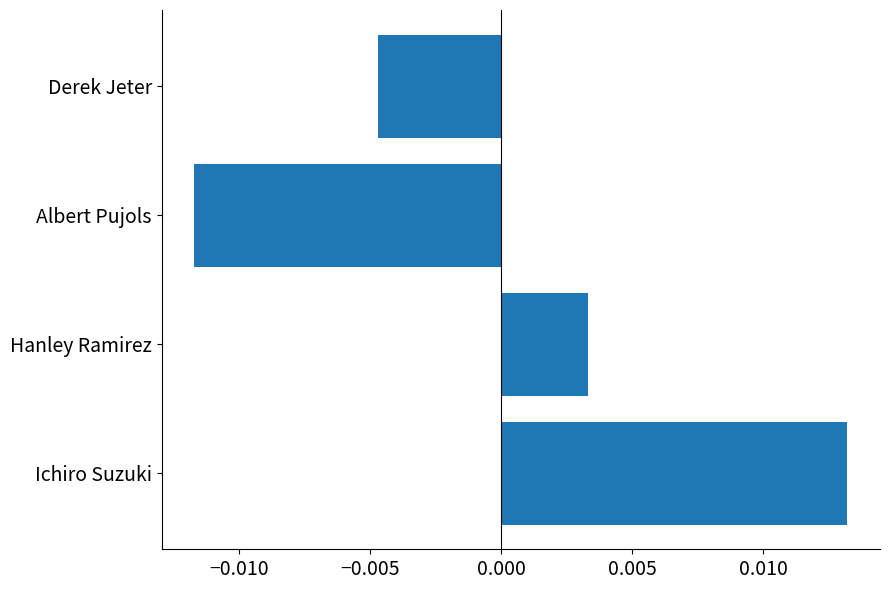

Where is the data nearest to the value 0?

Hanley Ramirez